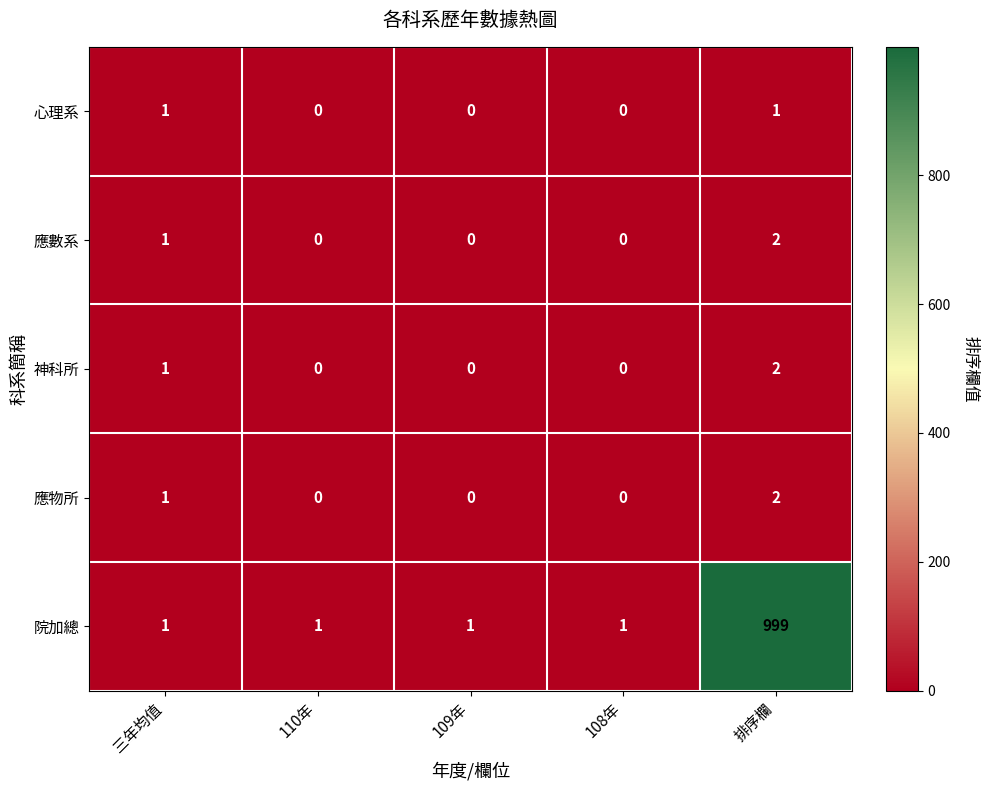

Which category has the highest value in the 應物所 series?

排序欄